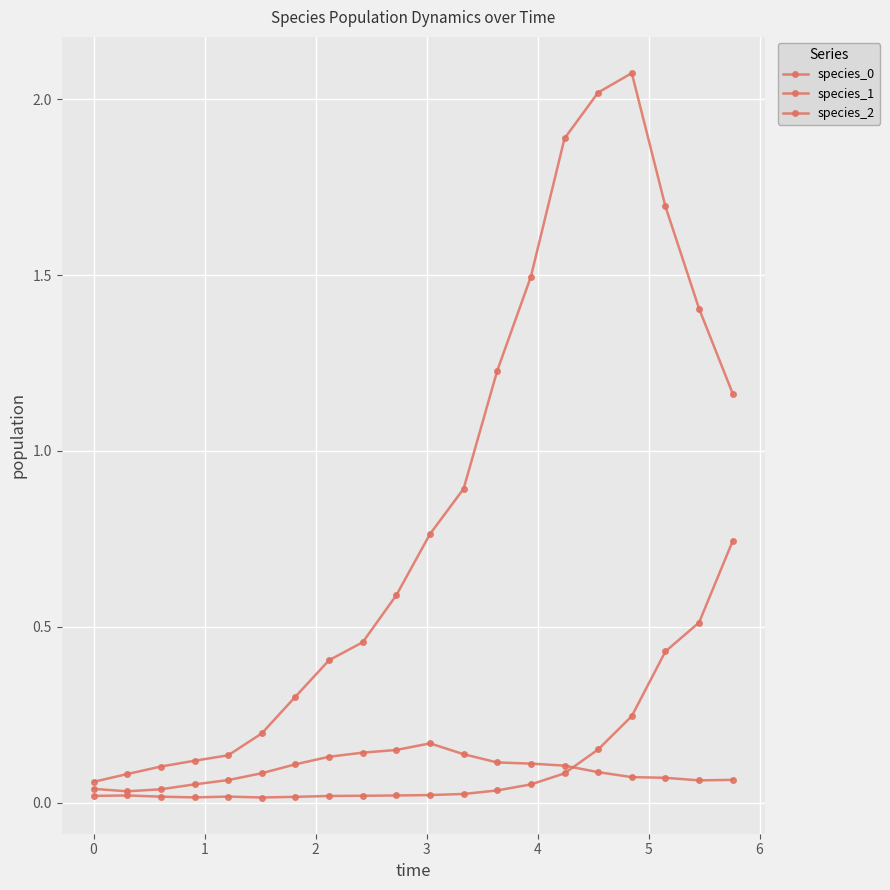

How many lines are shown in the chart?

3